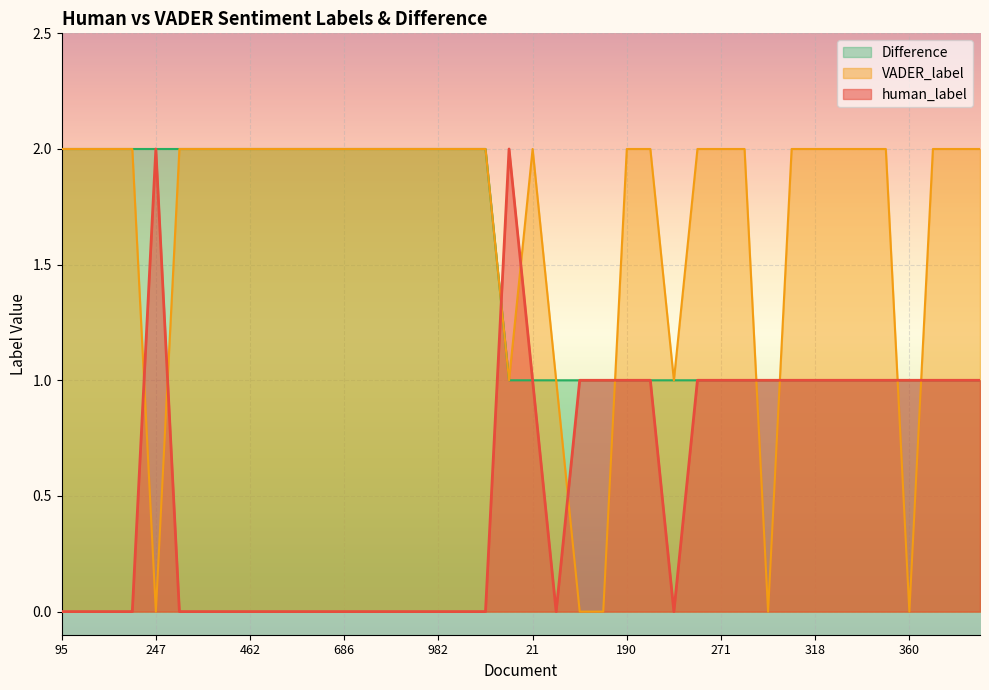

The human_label series shows 2 at 6. True or false?

True